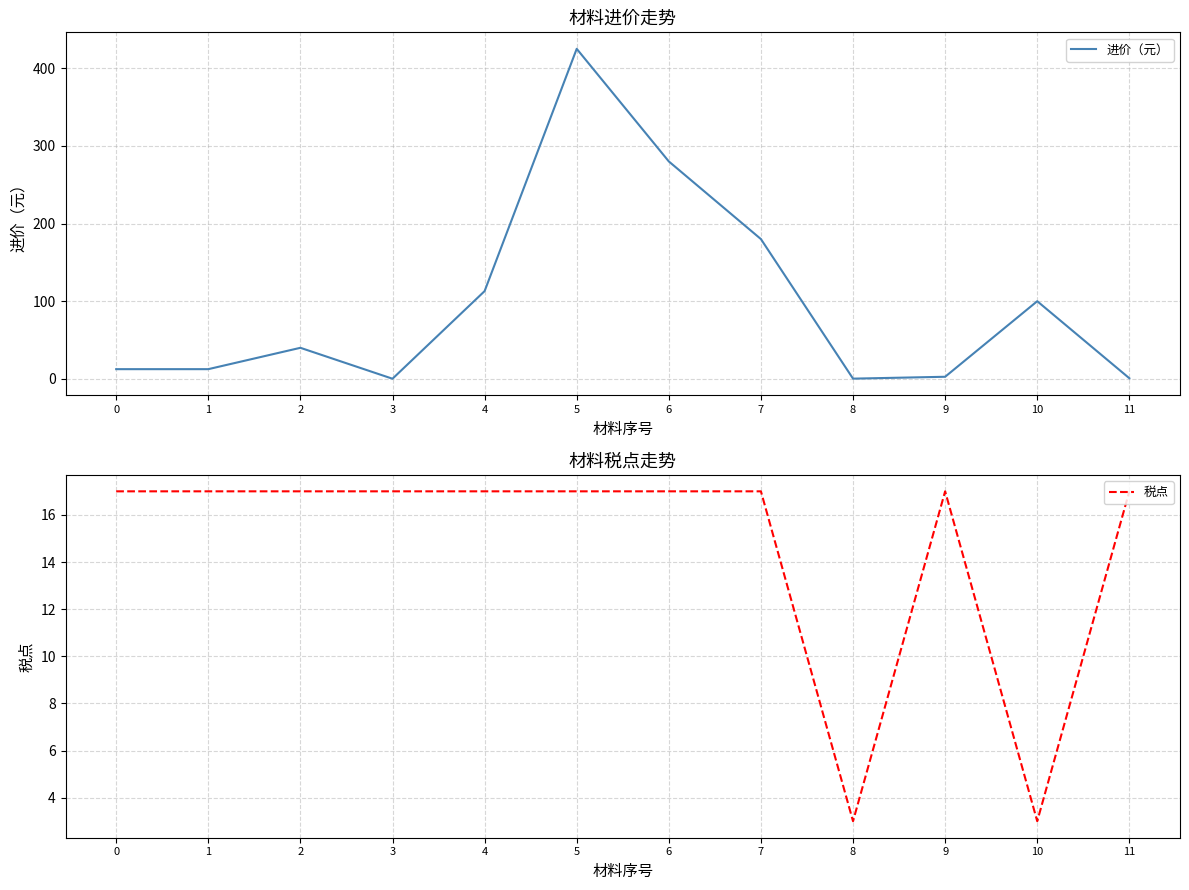

Reading left to right, what are all the values shown in this chart?

进价（元）: 0=12.5	1=12.5	2=40.0	3=0.2	4=113.0	5=425.0	6=280.0	7=180.0	8=0.3	9=2.7	10=100.0	11=0.8
税点: 0=17.0	1=17.0	2=17.0	3=17.0	4=17.0	5=17.0	6=17.0	7=17.0	8=3.0	9=17.0	10=3.0	11=17.0